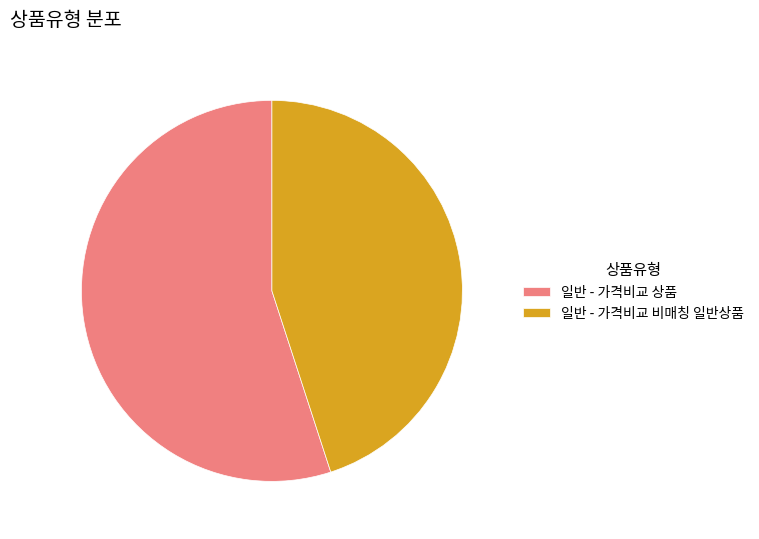

How many segments does this pie chart have?

2